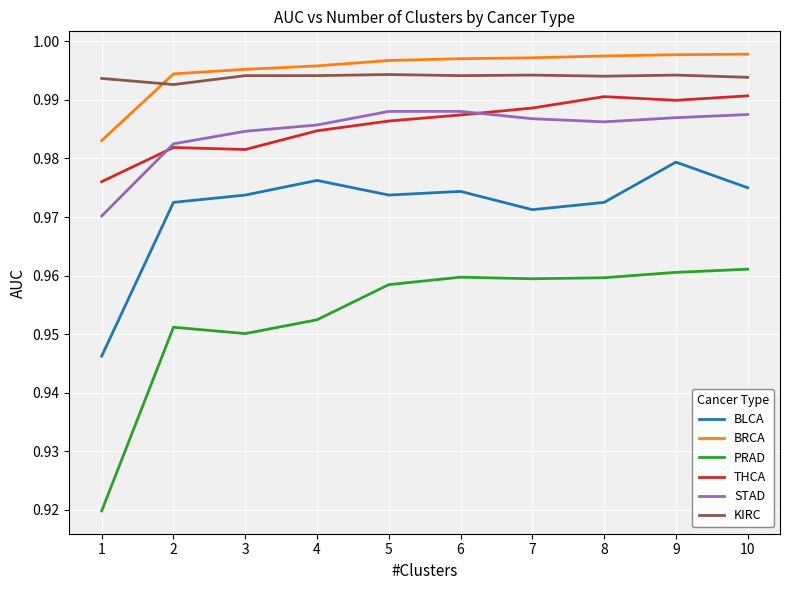

How many PRAD values are between 0 and 1?

10